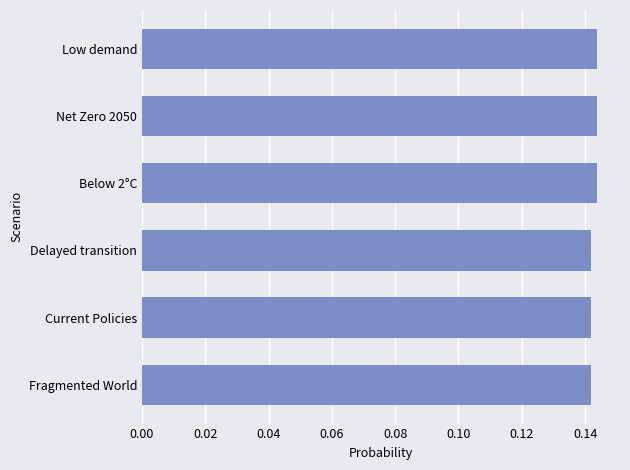

What is the sum of all values?

0.9